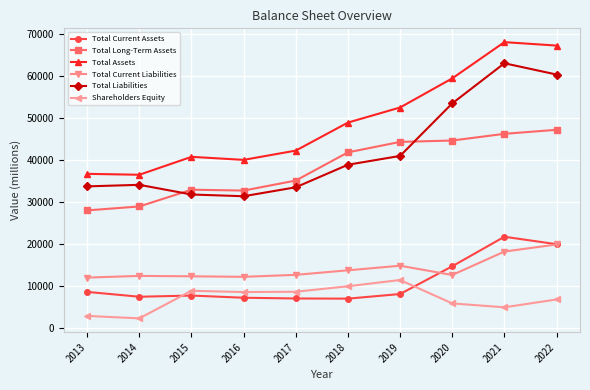

True or false: Total Current Assets has more than 0 points higher than both neighbors.

True